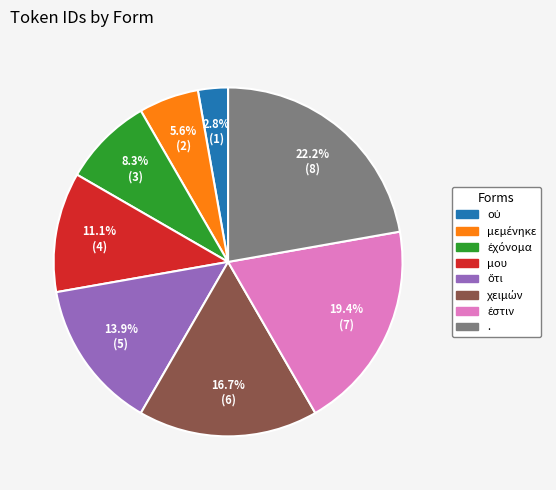

Count the number of slices in the pie.

8